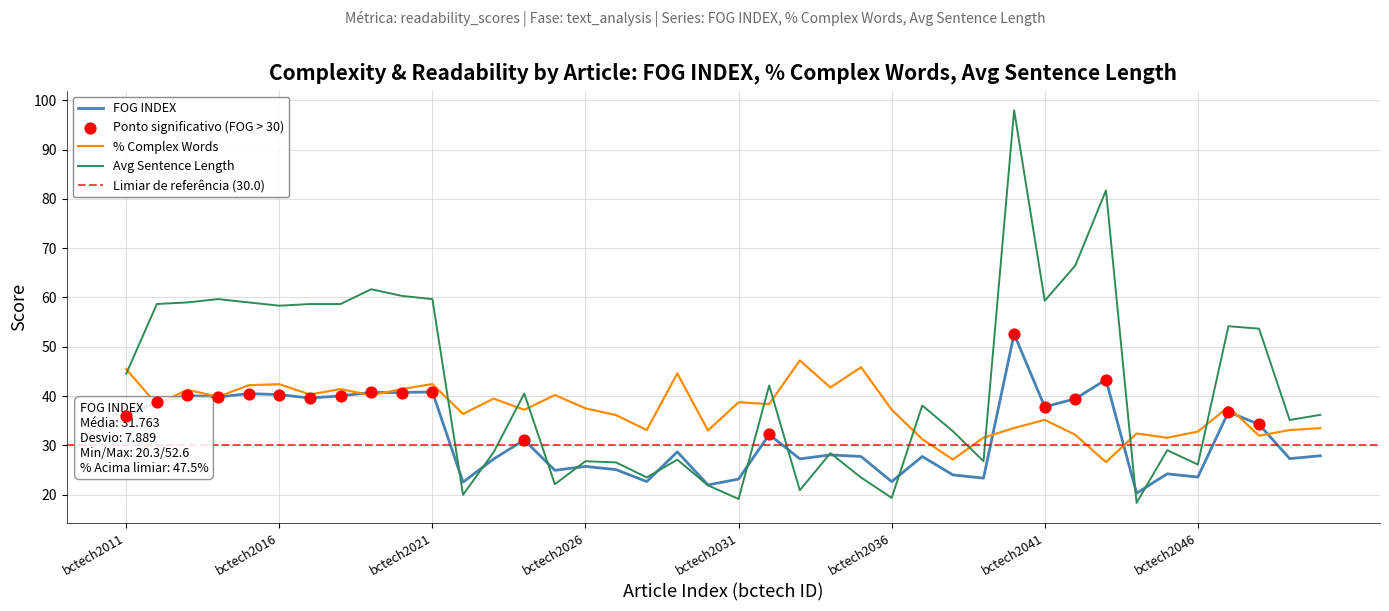

Which series contains the highest Y value?

AVG SENTENCE LENGTH